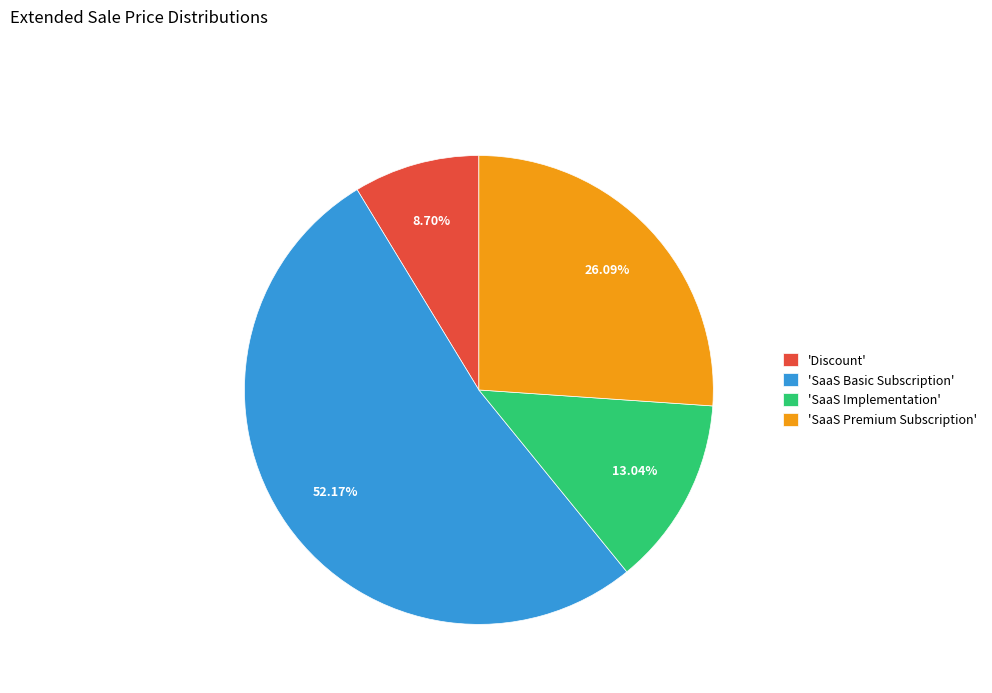

Which has a higher value, 'Discount' or 'SaaS Implementation'?

'SaaS Implementation'